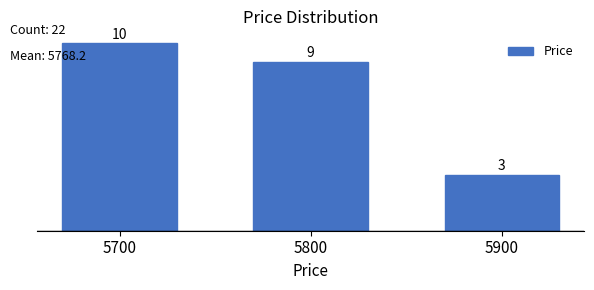

Reading left to right, transcribe all the data shown in this chart.

5700=10	5800=9	5900=3